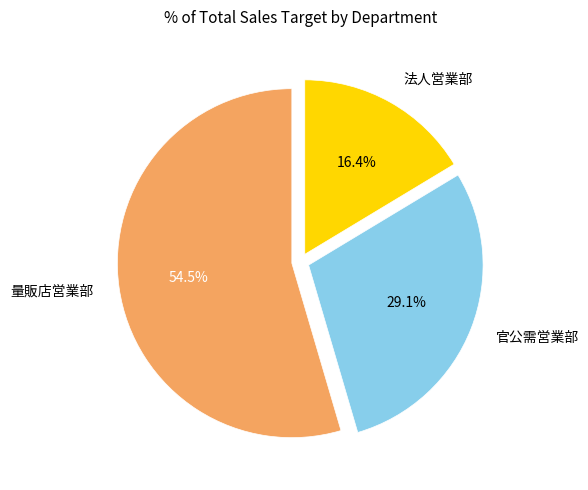

To the nearest percent, what percentage of the pie is 官公需営業部?

29%